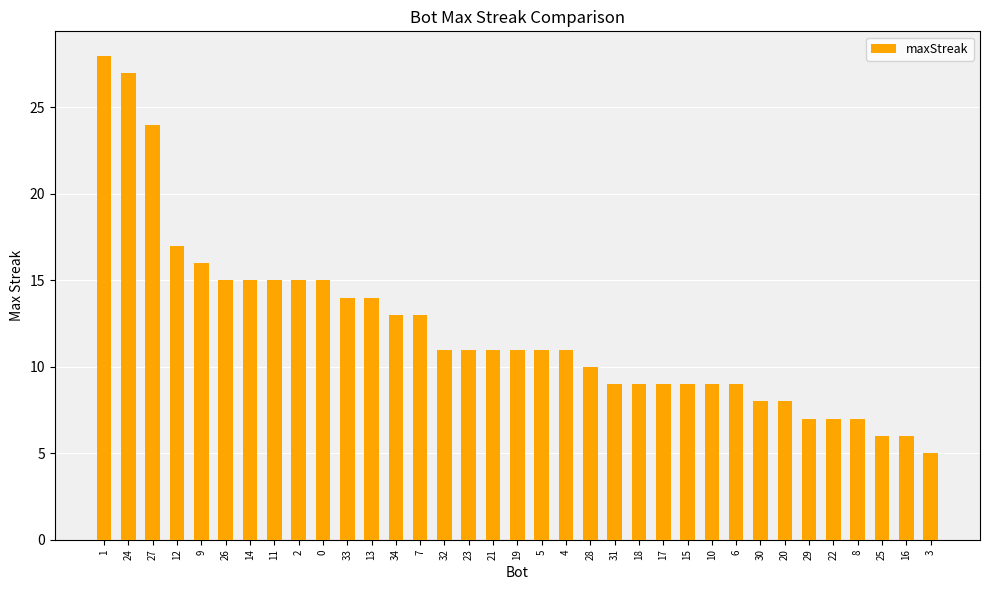

Are the bars grouped side by side (vs. stacked)?

No